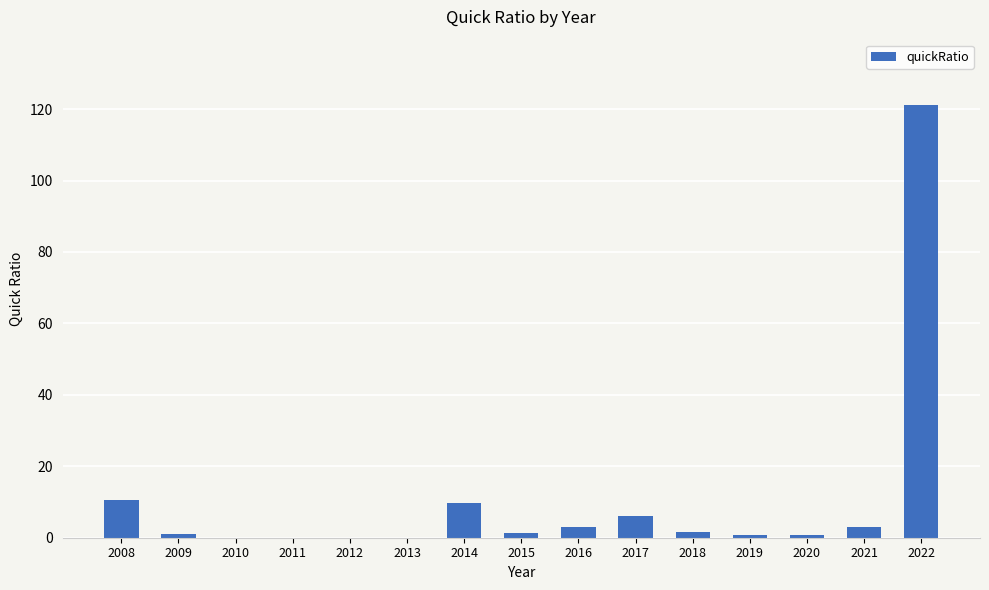

What is the sum of all values?

159.0